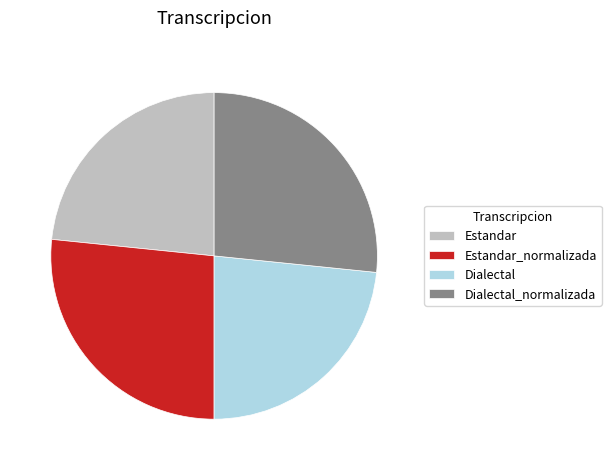

Count the number of slices in the pie.

4